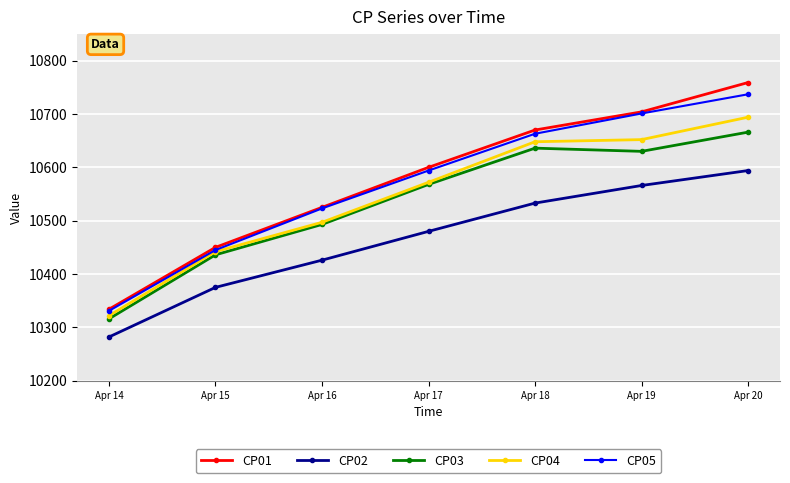

What is the value of the CP04 point at the 4th from the left?

10572